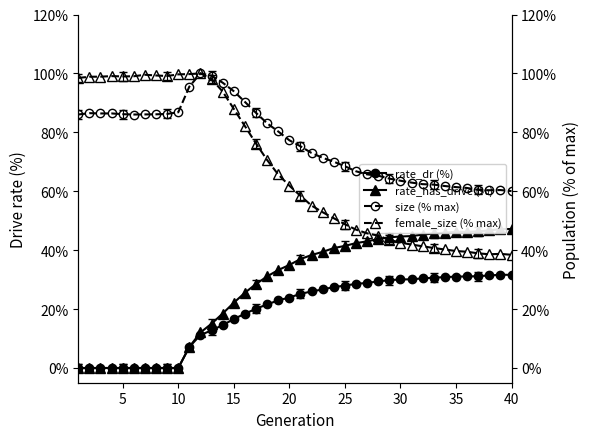

How many data points does each series have?

40